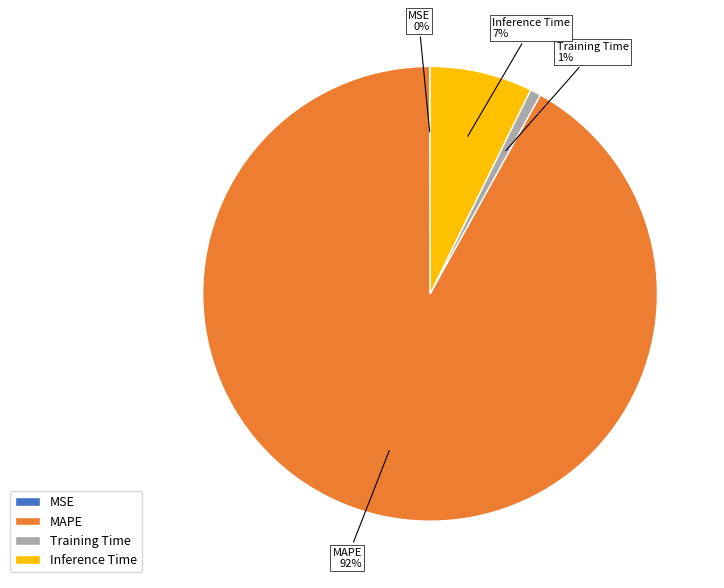

Which slice represents more than half of the pie?

MAPE